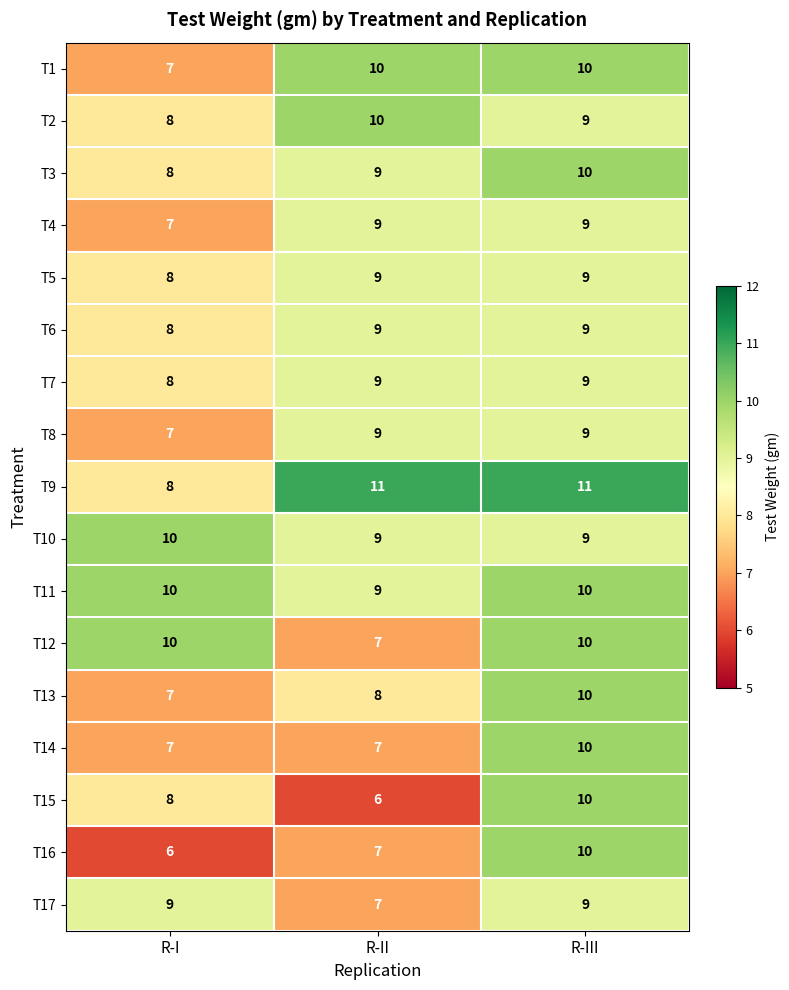

How many series are shown in this chart?

17